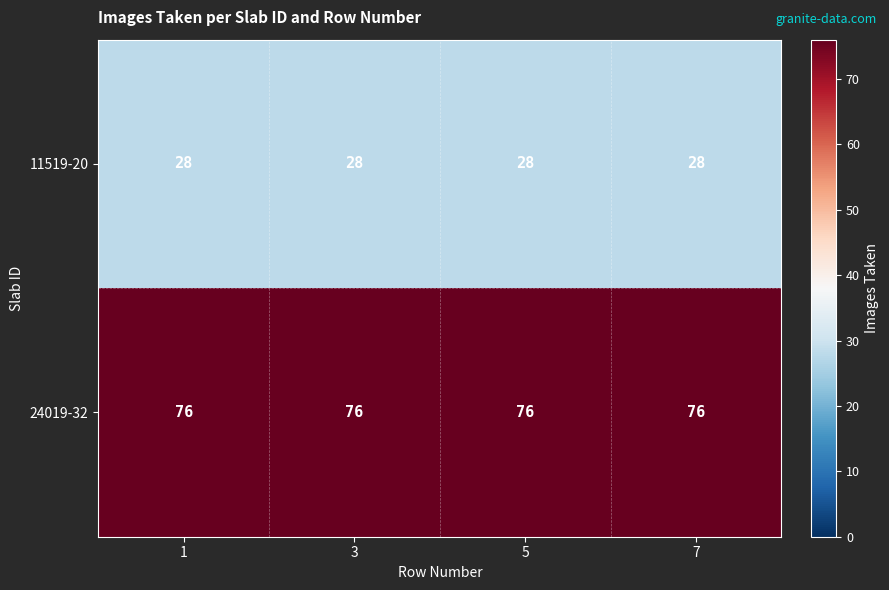

Rank the series by their average value, from lowest to highest.

11519-20, 24019-32